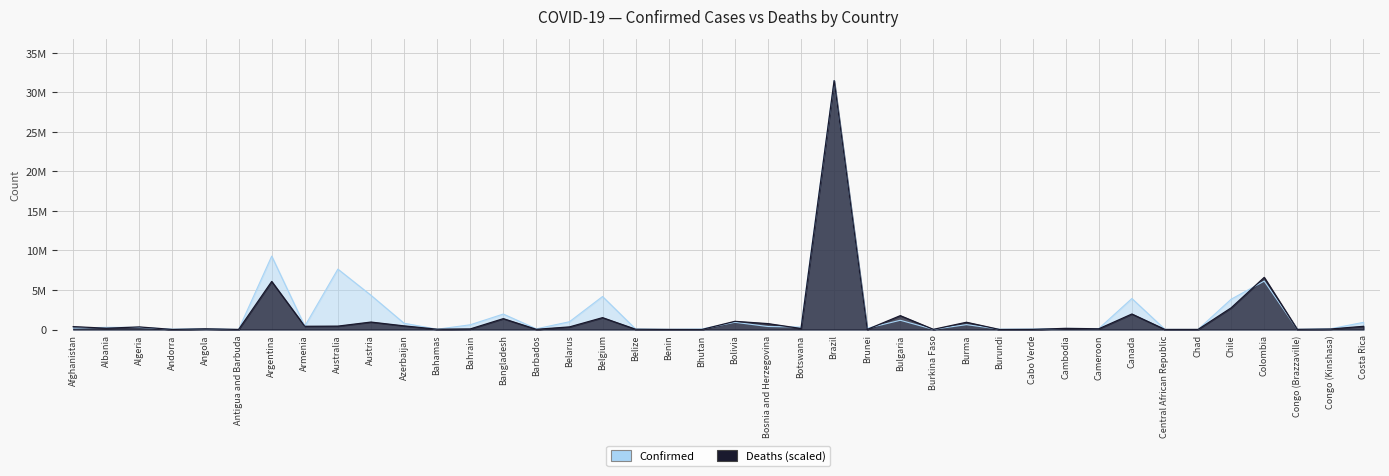

The Confirmed series shows 378112.0 at Bosnia and Herzegovina. True or false?

True